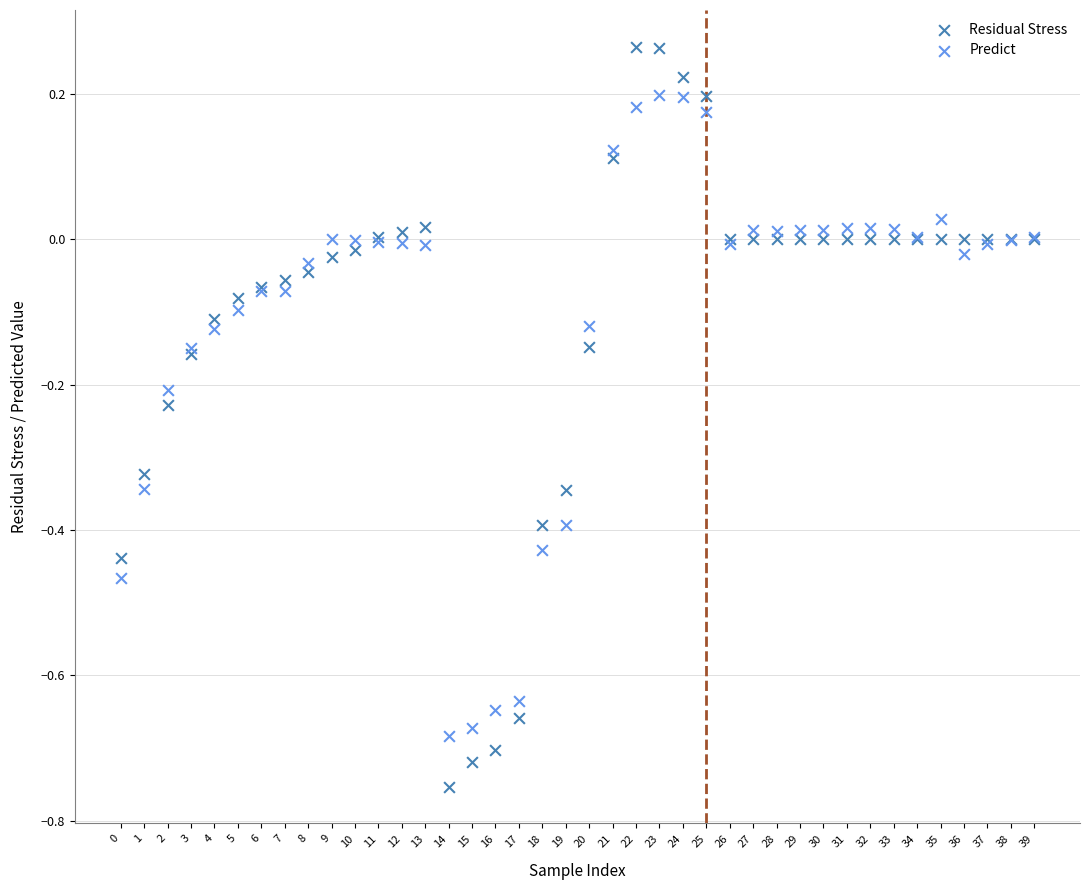

Which series has the largest Y range (max minus min)?

Residual Stress